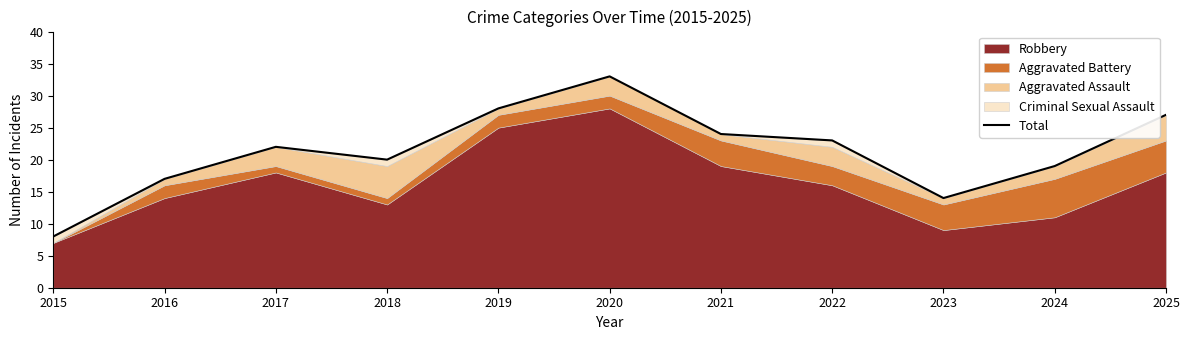

Where is the data nearest to the value 20?

2018